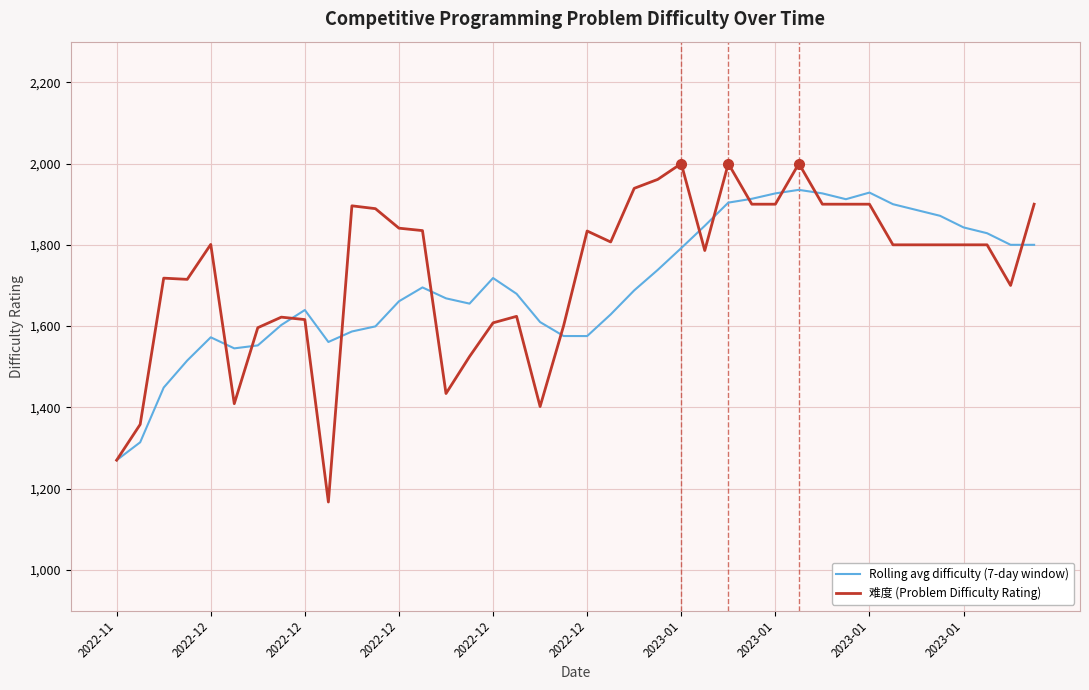

Which series has the largest range (max minus min)?

难度 (Problem Difficulty Rating)